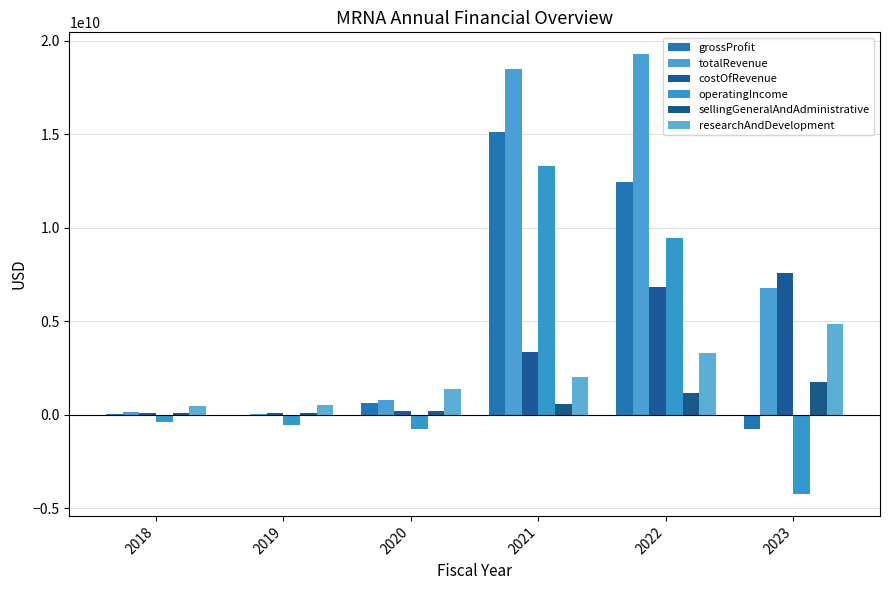

What is the approximate value of costOfRevenue at 2023?

7567000000